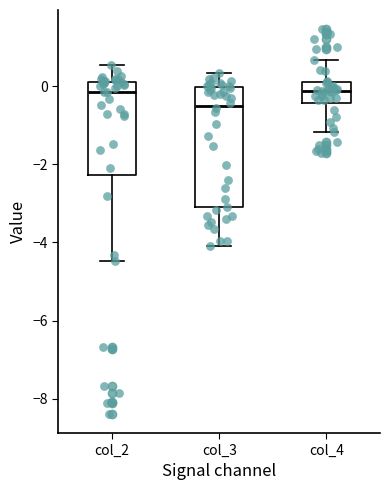

Reading left to right, transcribe this box plot: for each box, give where its median line is, the range the box spans, and where its two whiskers end, as read against the y-axis. The values are not printed on the chart, so give them approximately, as read against the axis.

col_2: median -0.2, box -2.2 to 0.2, whiskers -4.4 to 0.6
col_3: median -0.4, box -3.2 to 0.0, whiskers -4.0 to 0.4
col_4: median -0.2, box -0.4 to 0.2, whiskers -1.2 to 0.6